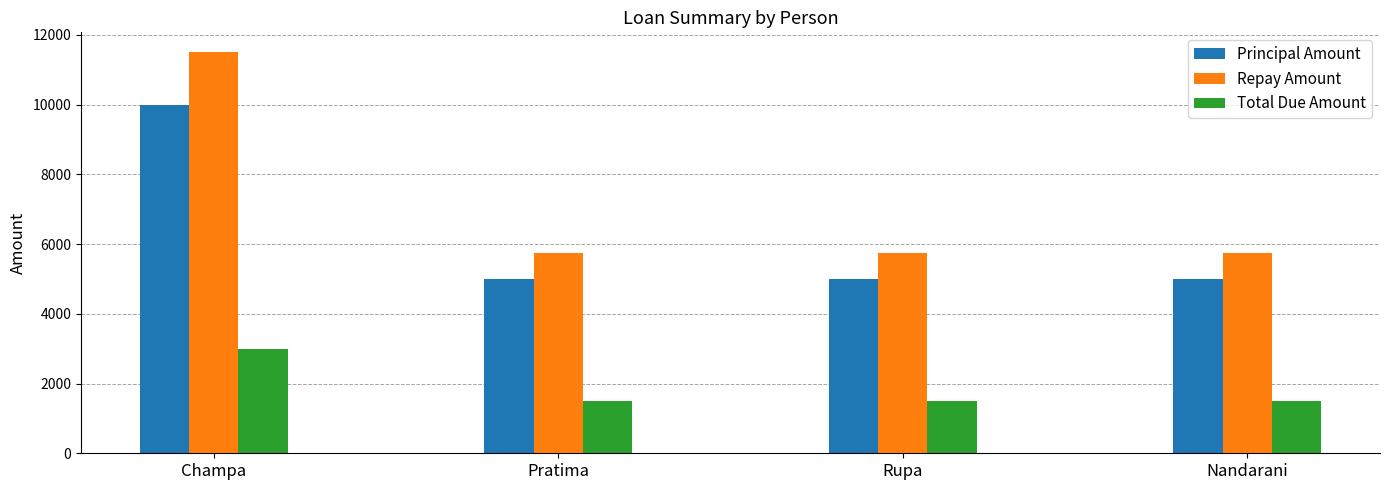

List the series in order of their overall mean, lowest first.

Total Due Amount, Principal Amount, Repay Amount